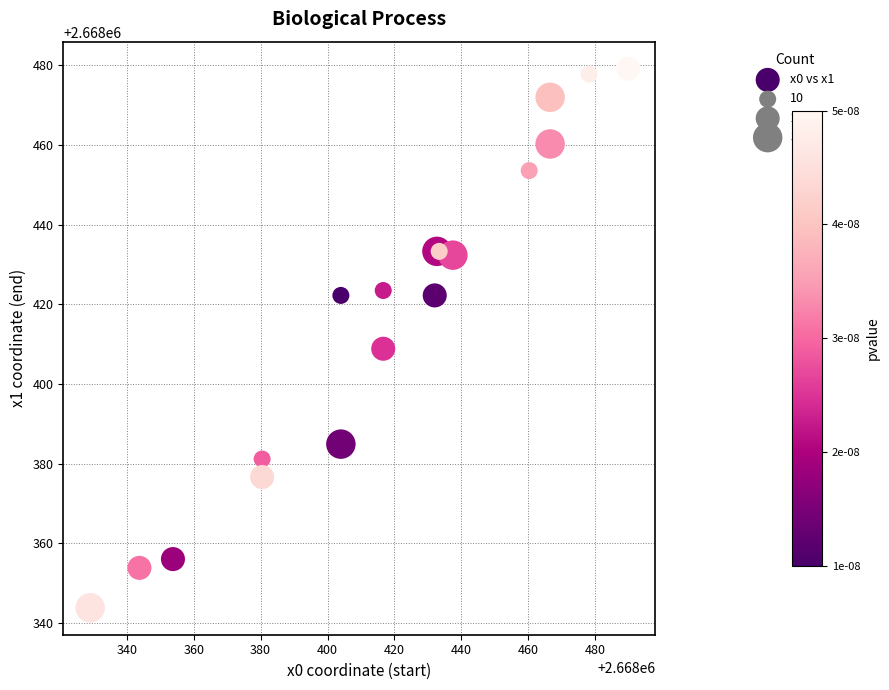

What Y value in the scatter plot is closest to 2668411?

2668408.8